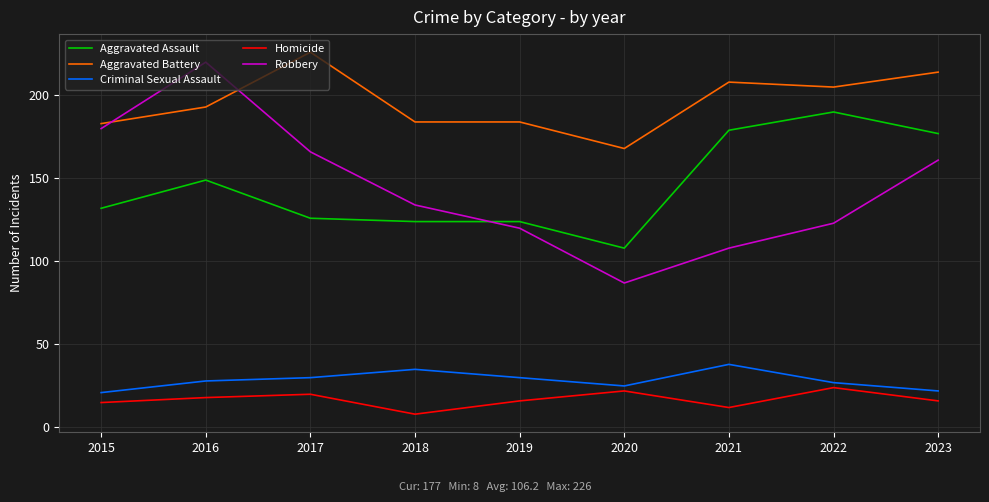

Read the Aggravated Assault value at 2022.

190